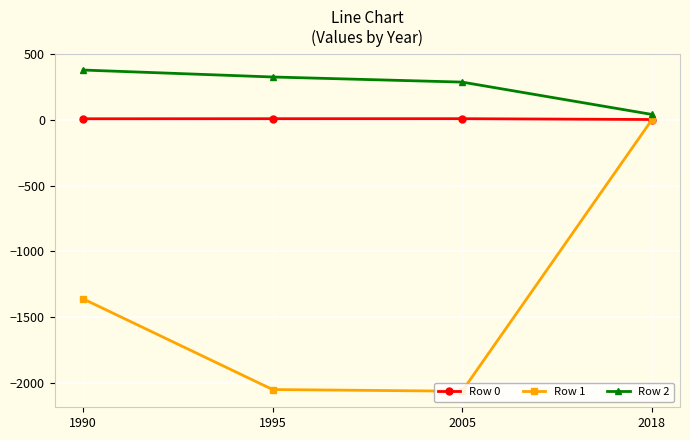

What is the difference between the maximum and minimum values in the Row 0 series?

6.1